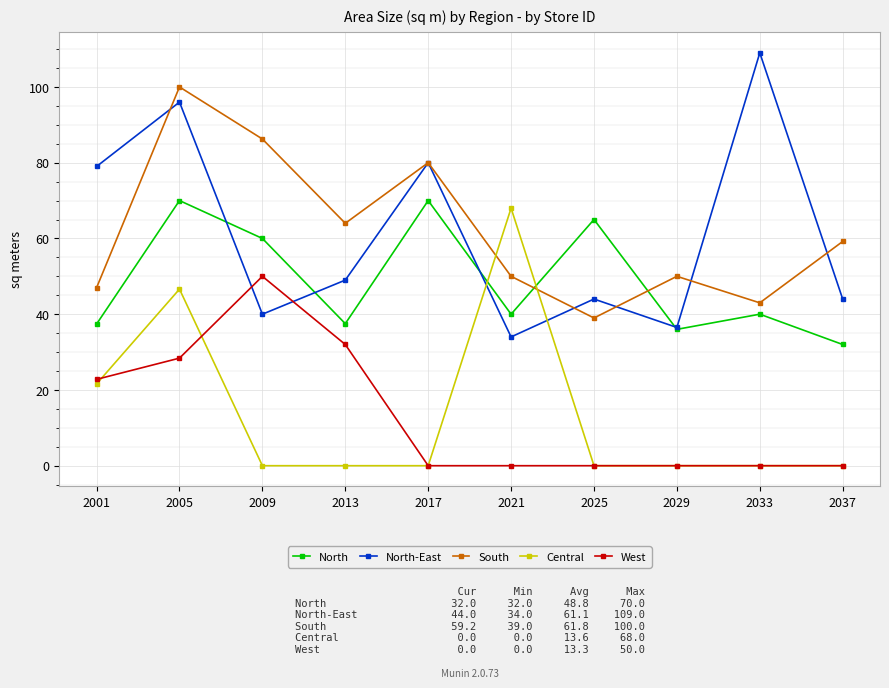

Where does the North series first go above 40?

2005